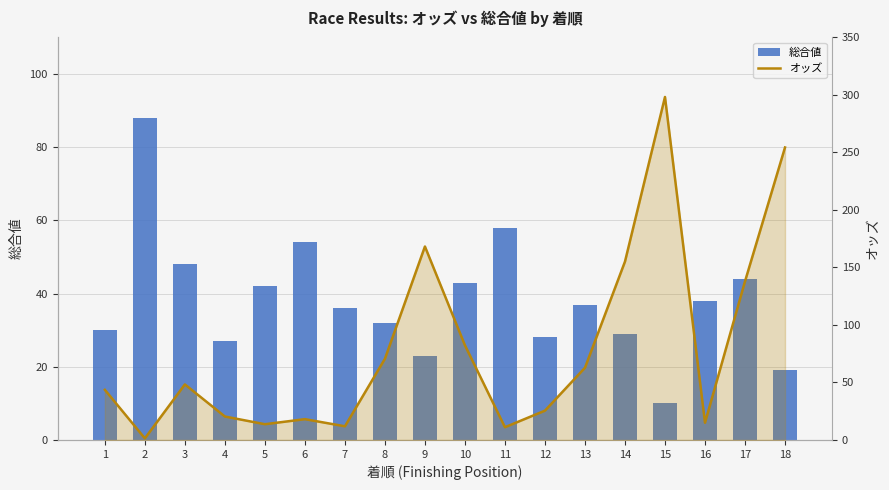

Reading left to right, what are all the values shown in this chart?

総合値: 30.0	88.0	48.0	27.0	42.0	54.0	36.0	32.0	23.0	43.0	58.0	28.0	37.0	29.0	10.0	38.0	44.0	19.0
オッズ: 43.6	1.4	48.3	20.4	13.7	18.1	11.9	70.6	168.2	82.3	11.1	25.5	62.8	155.1	298.2	15.0	137.9	254.3